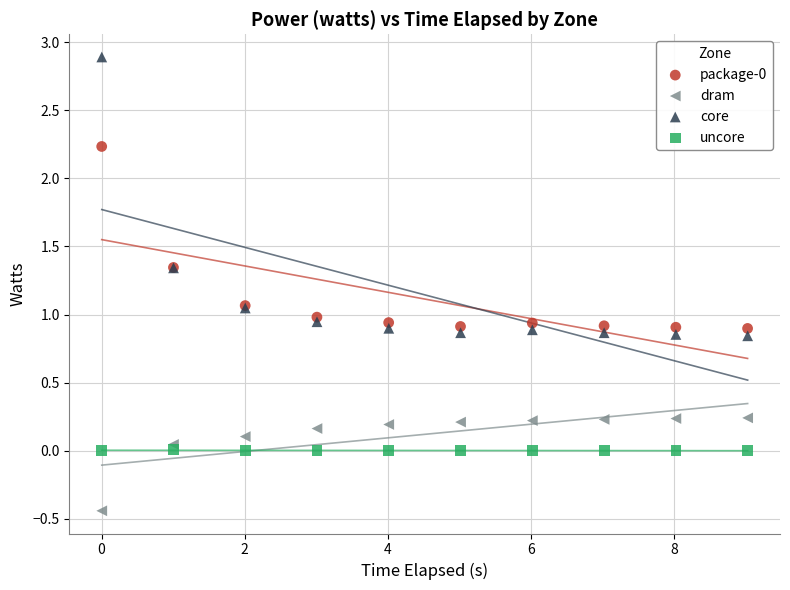

Which series reaches the minimum Y coordinate?

dram